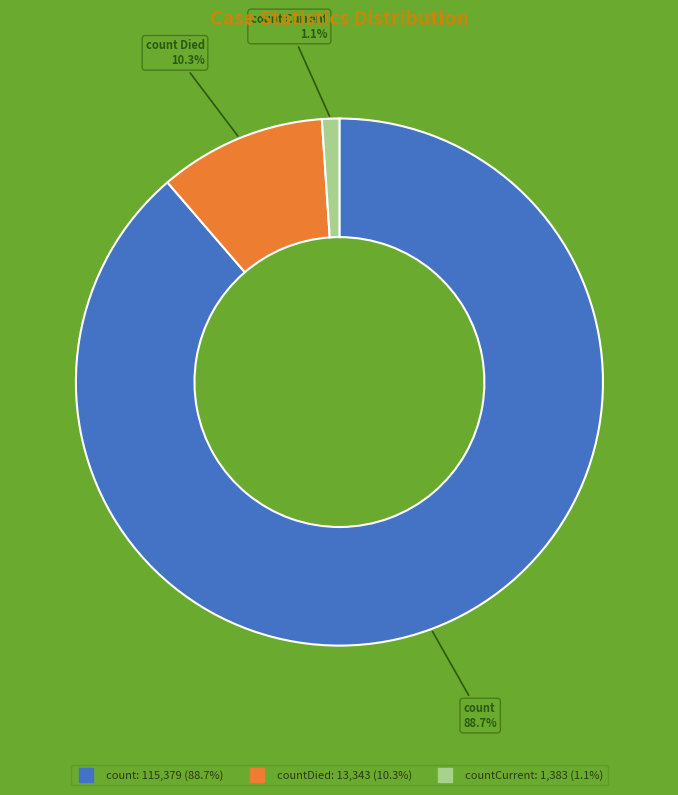

Does any single category account for the majority?

Yes